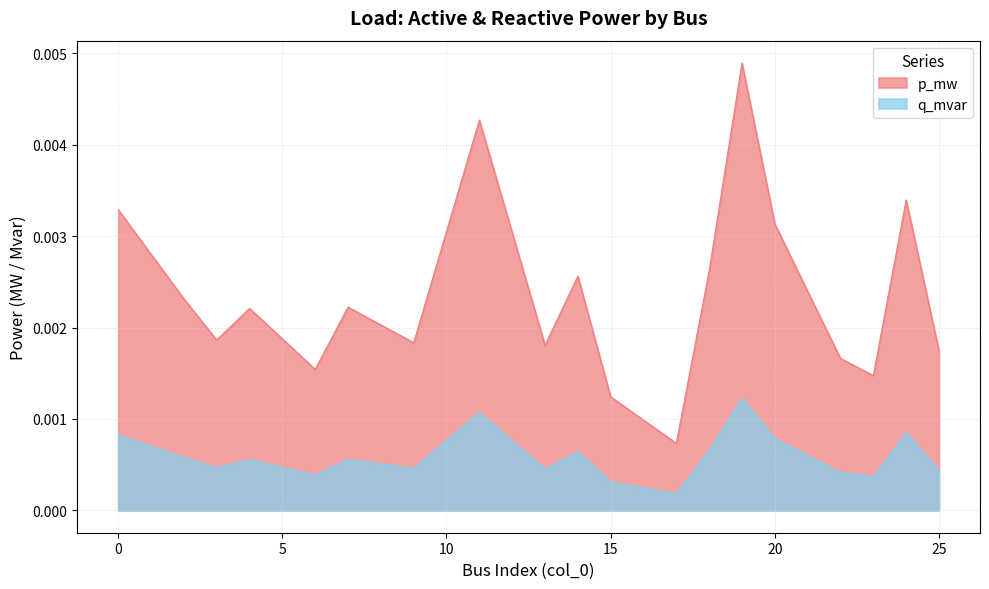

True or false: q_mvar has a value of 0.0 at 3.

False